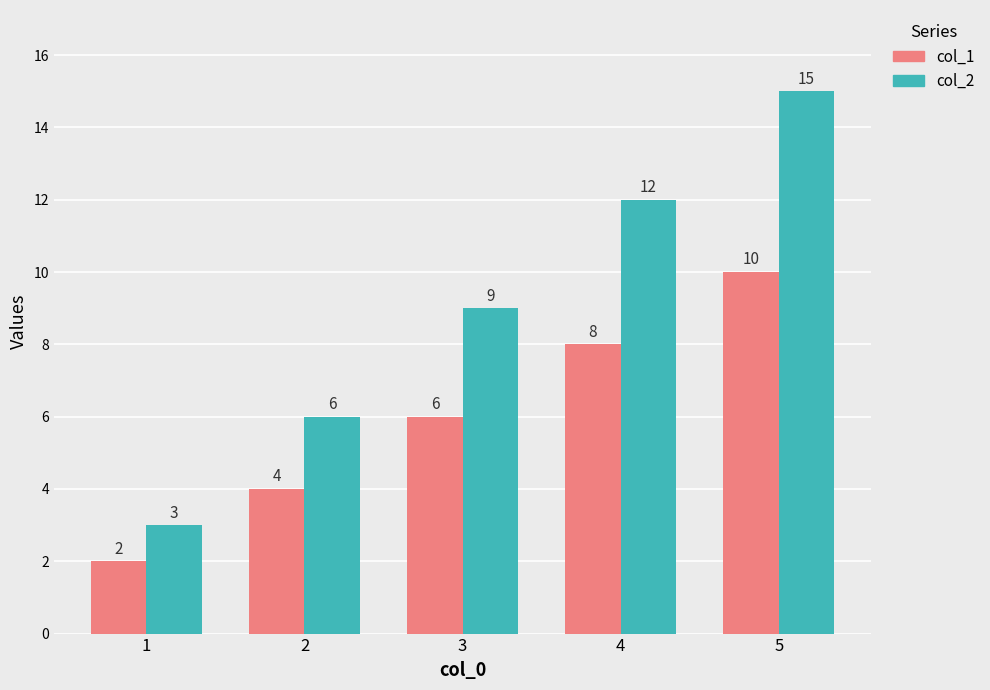

What is the difference between the maximum and minimum values in the col_1 series?

8